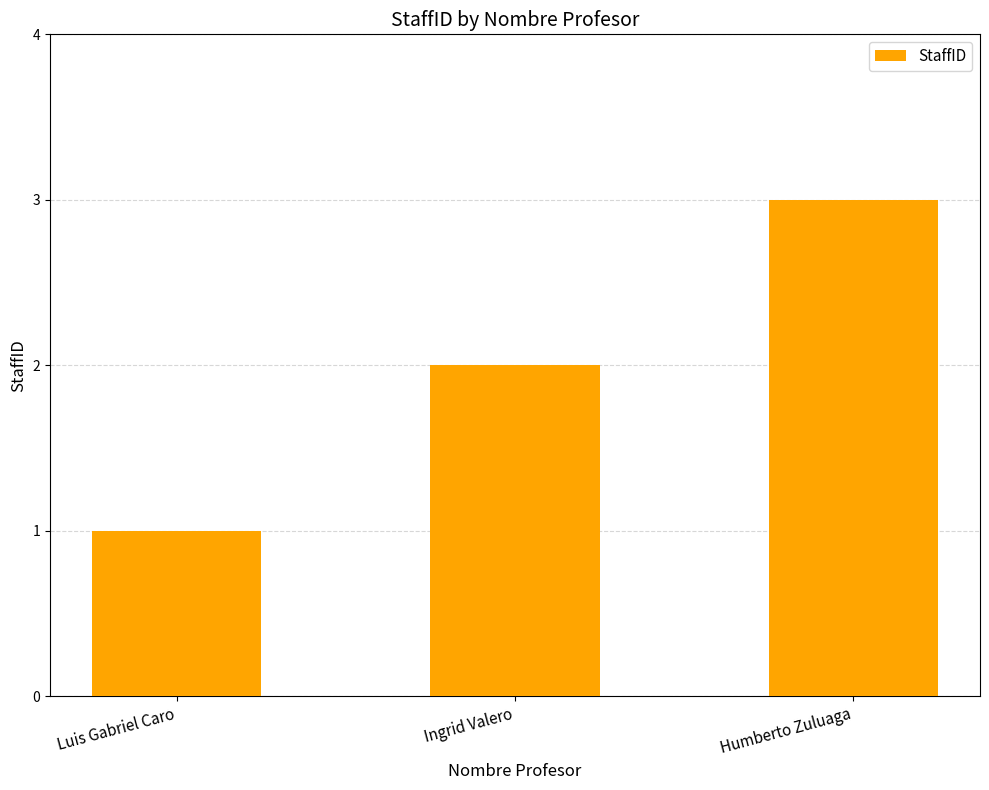

What is the label of the 3rd bar from the right?

Luis Gabriel Caro